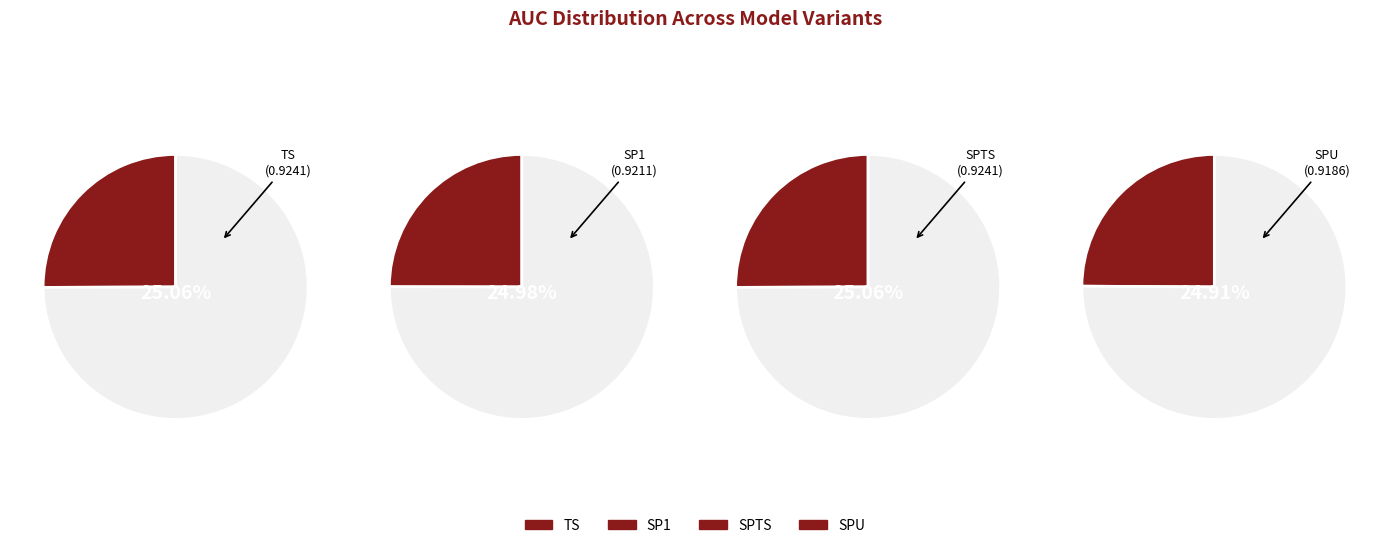

Which slice is the smallest?

SPU